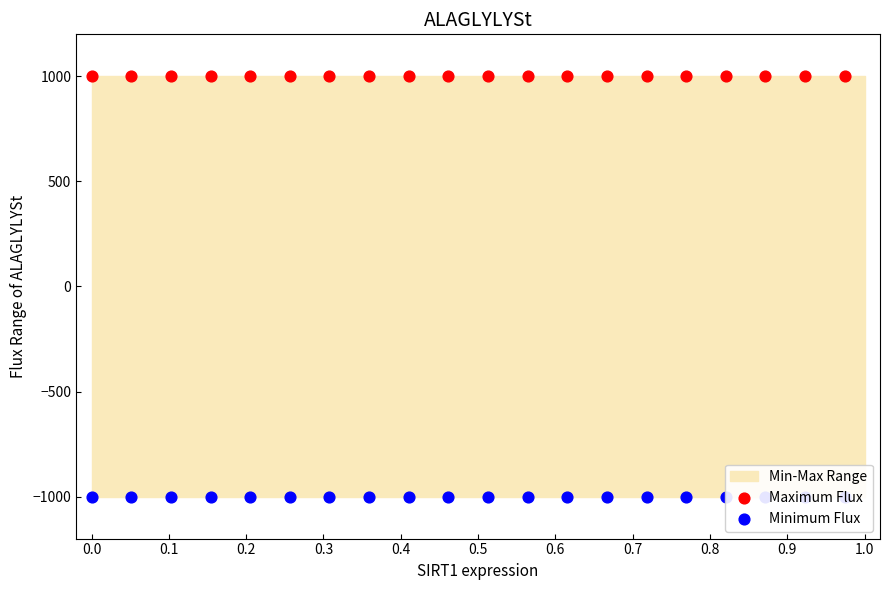

Which series contains the highest Y value?

Maximum Flux